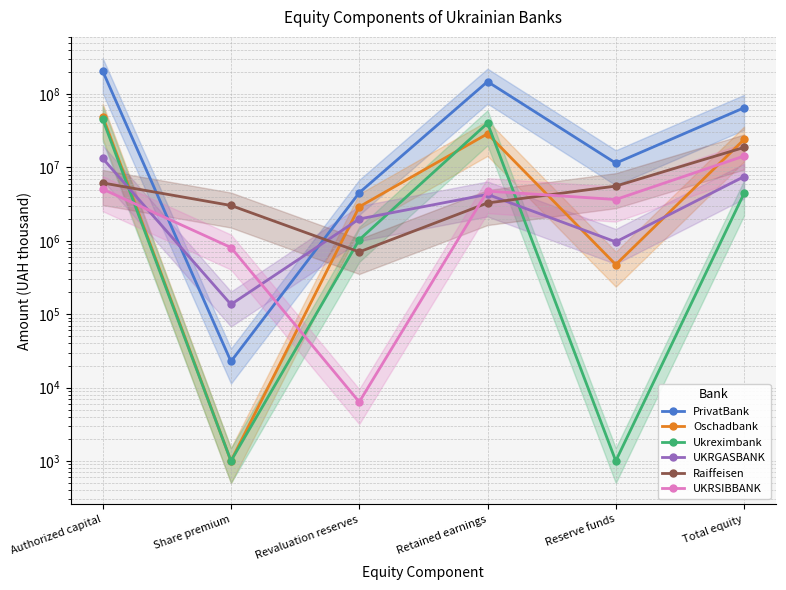

What is the highest value of the Oschadbank series?

49472840.0